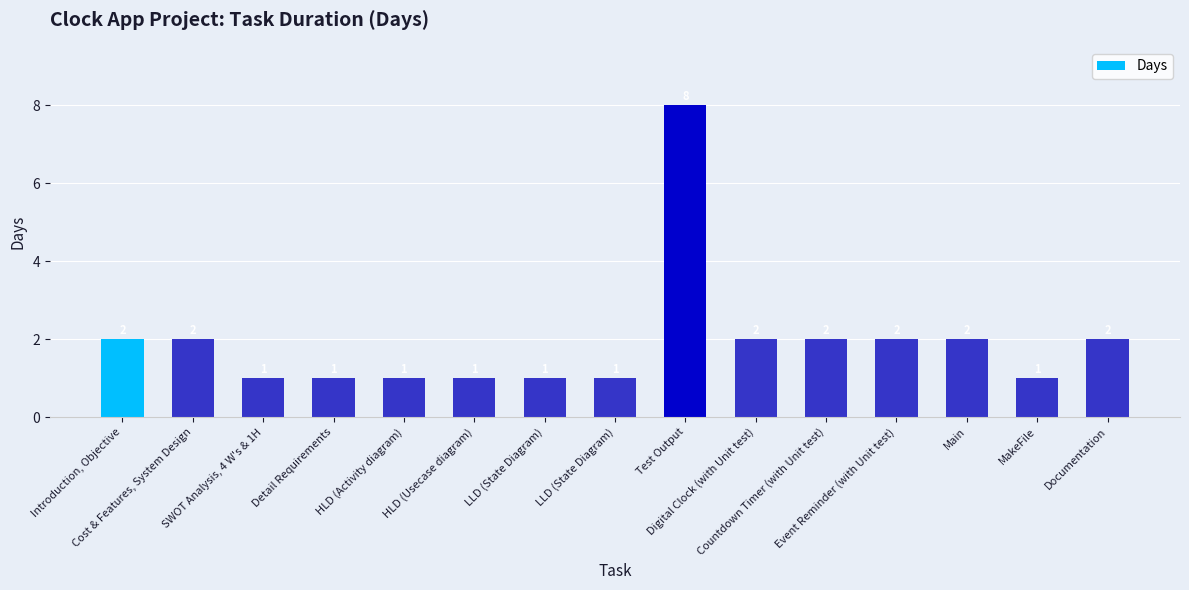

Does the chart contain any negative values?

No